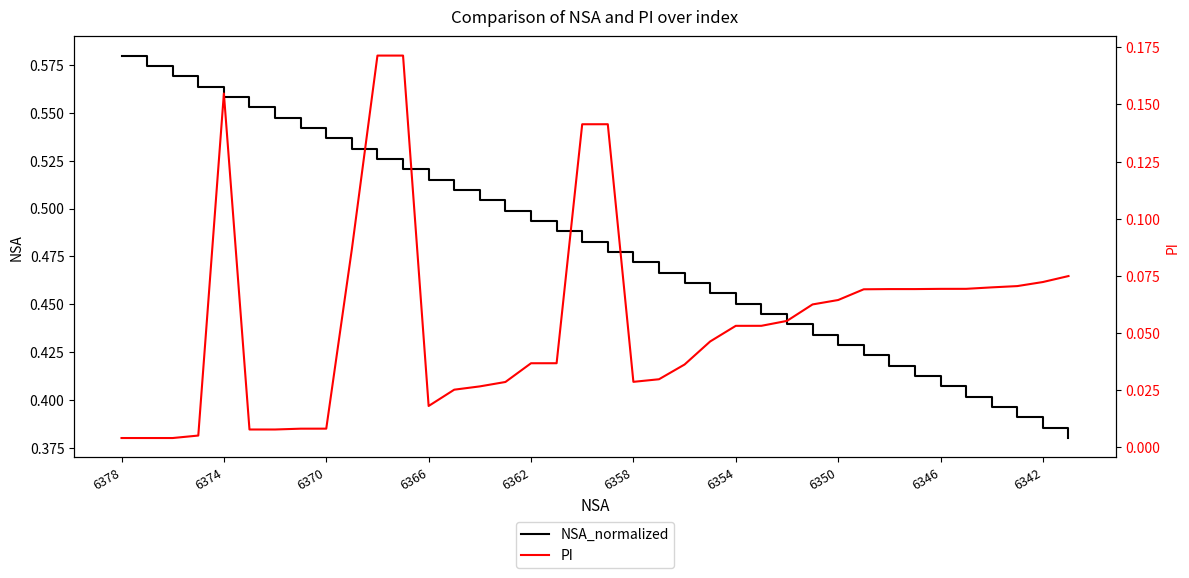

True or false: NSA_normalized and PI intersect in this chart.

False